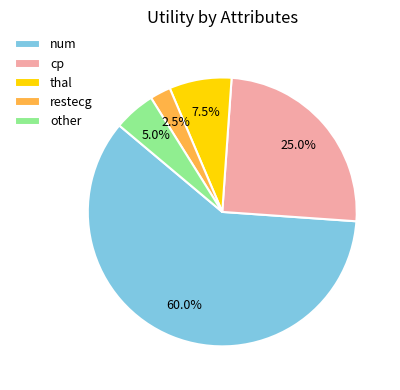

Between num and thal, which is larger?

num